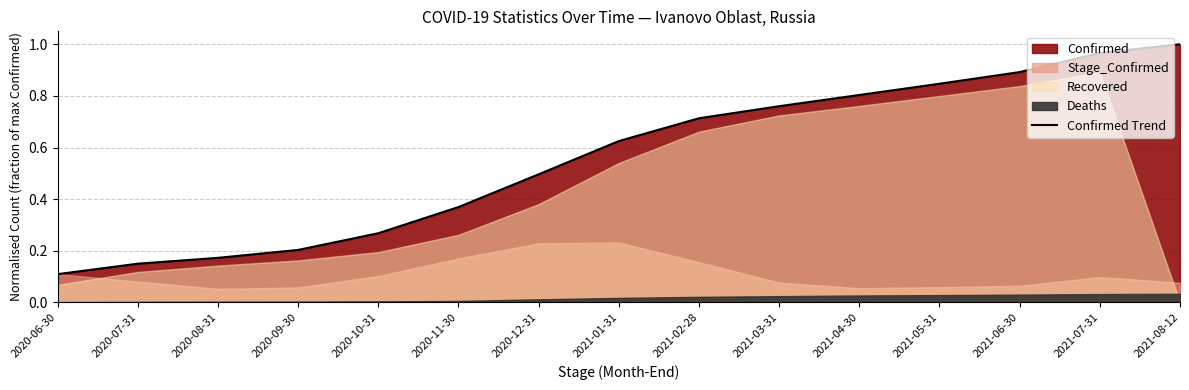

Rank the categories by value from highest to lowest.

2021-08-12, 2021-07-31, 2021-06-30, 2021-05-31, 2021-04-30, 2021-03-31, 2021-02-28, 2021-01-31, 2020-12-31, 2020-11-30, 2020-10-31, 2020-09-30, 2020-08-31, 2020-07-31, 2020-06-30